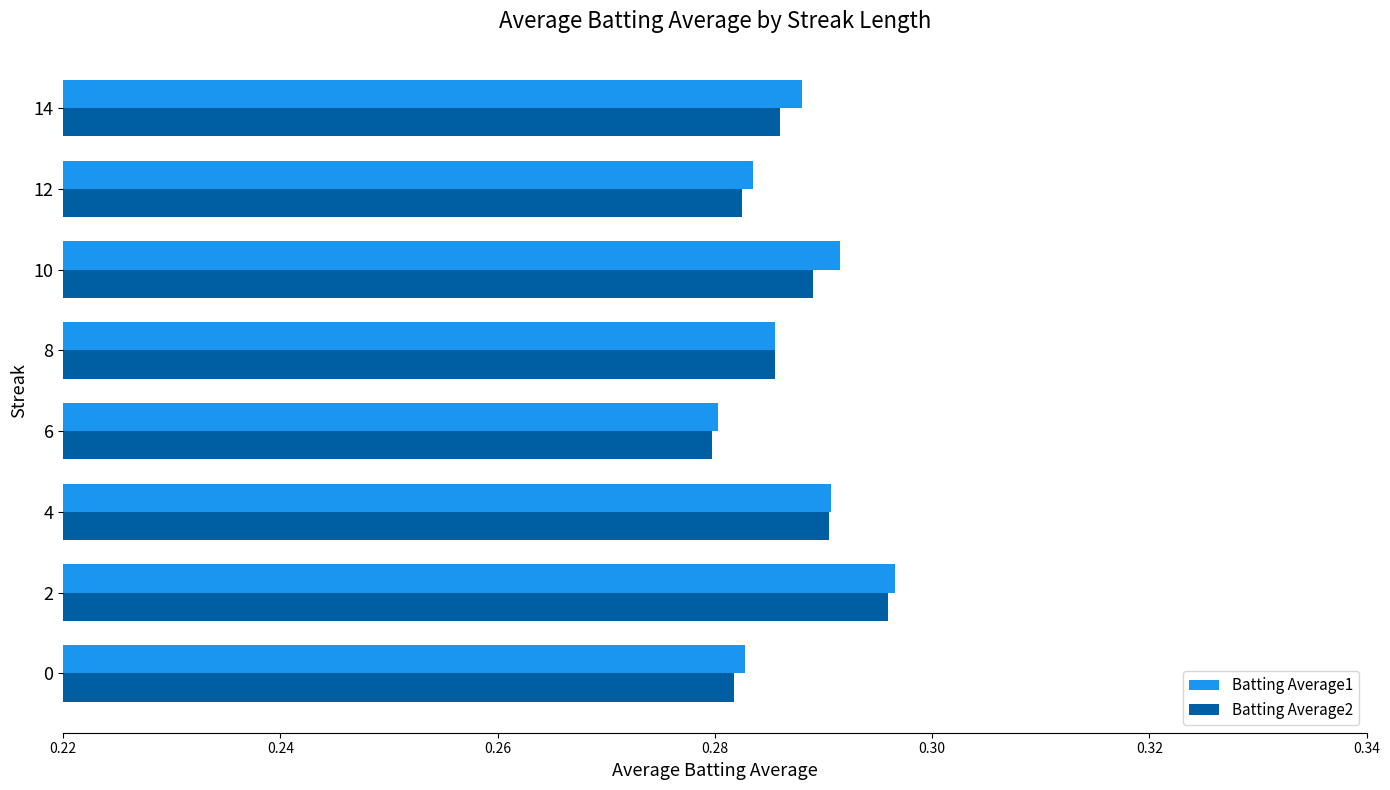

Is it true that Batting Average1 equals 0.4 at 4?

False